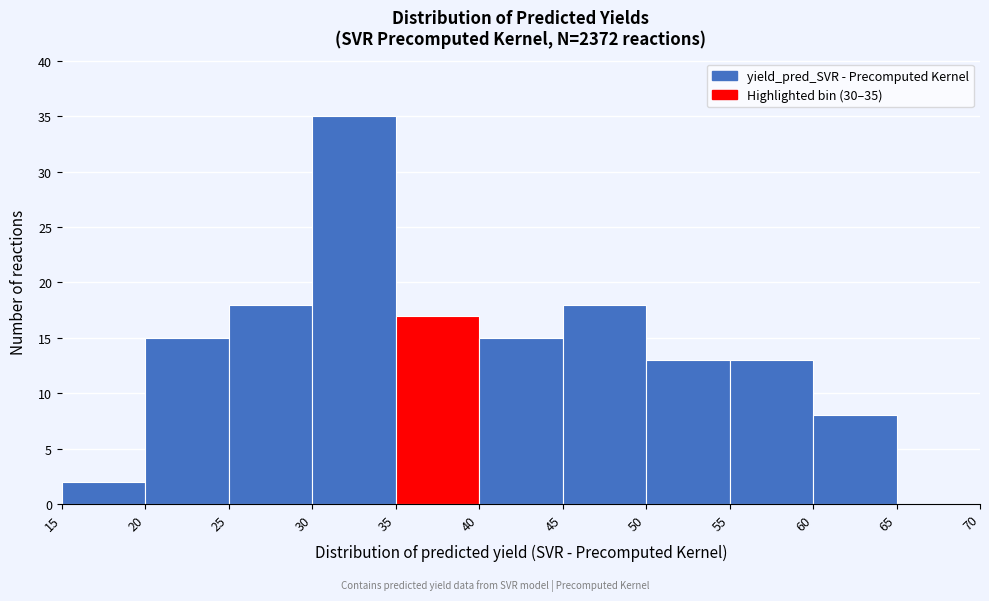

Over which range of the x-axis is the bar tallest?

30 to 35